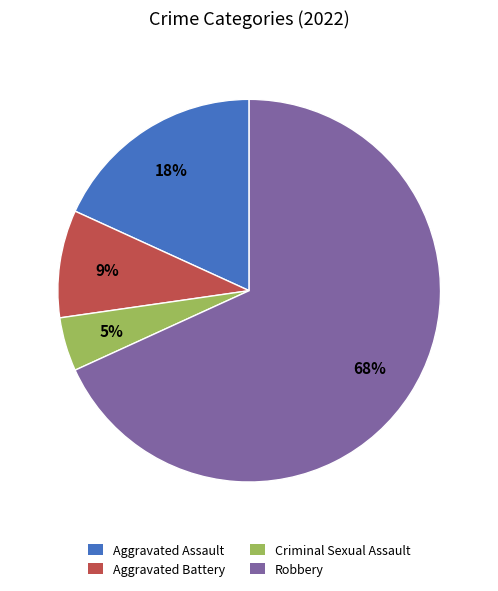

How many segments does this pie chart have?

4